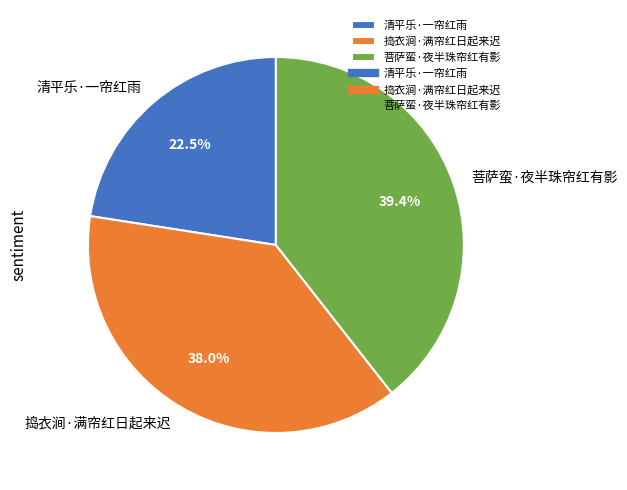

How many slices are in this pie chart?

3